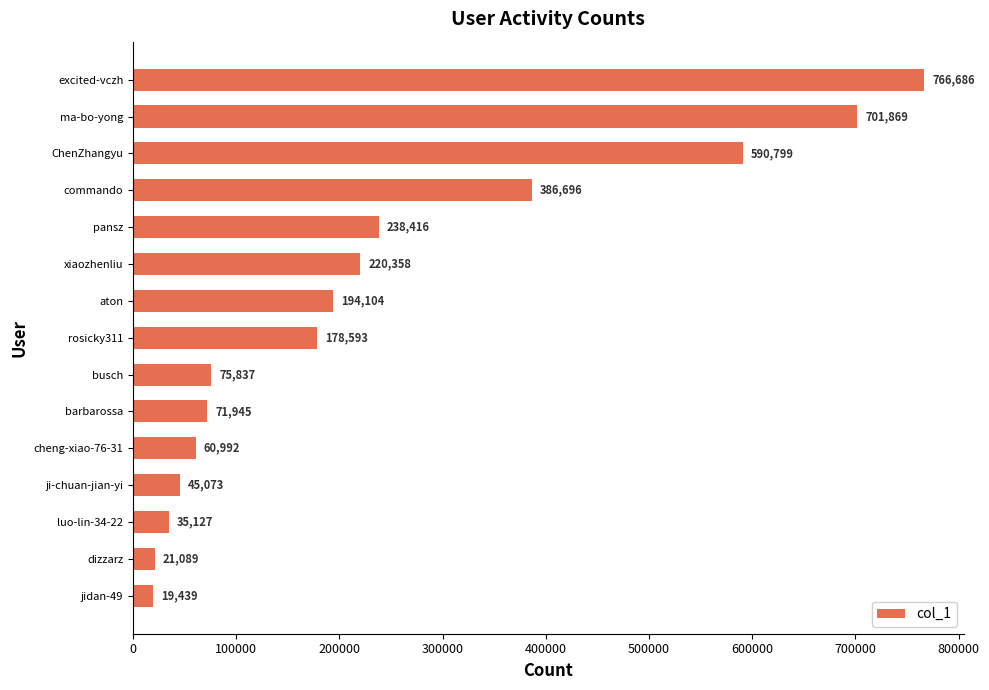

Reading bottom to top, transcribe all the data shown in this chart.

19439	21089	35127	45073	60992	71945	75837	178593	194104	220358	238416	386696	590799	701869	766686